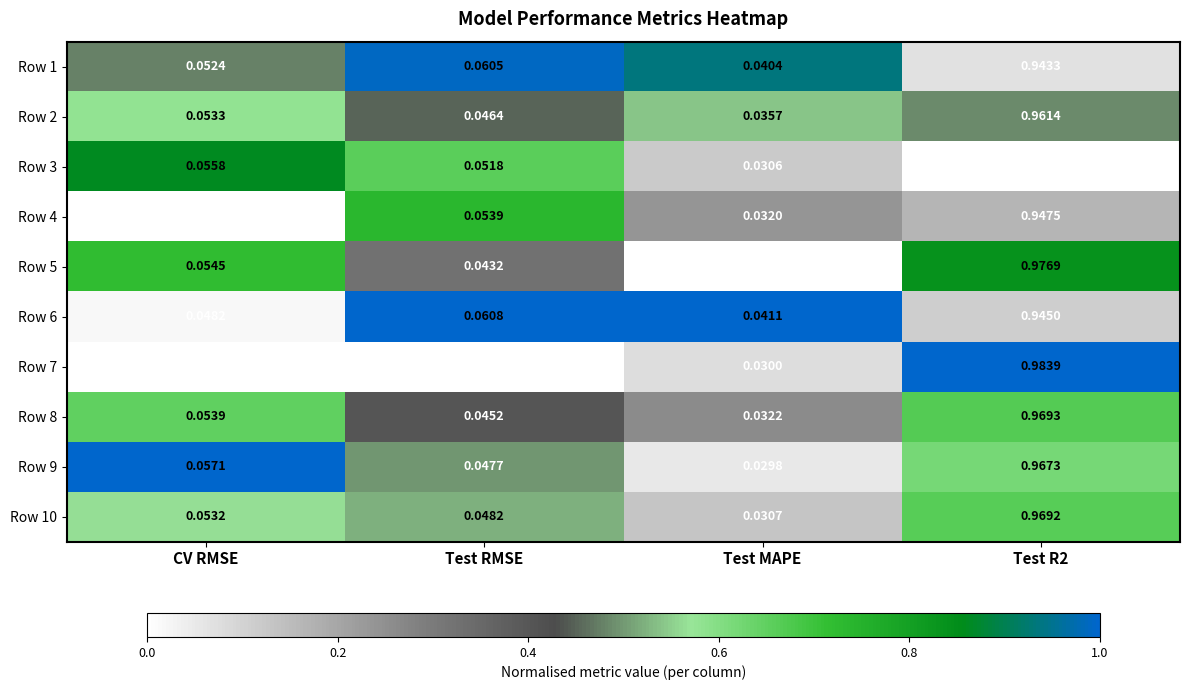

At which label is Row 2 closest to 0?

Test MAPE